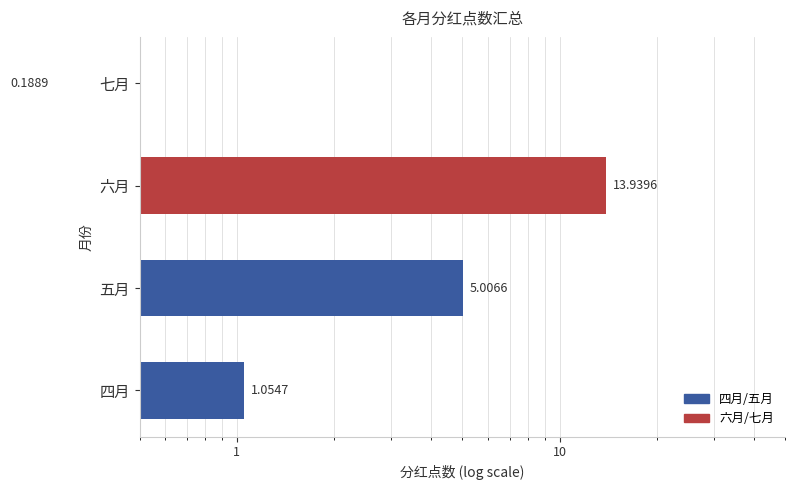

What is the difference between the values at 五月 and 七月?

4.8